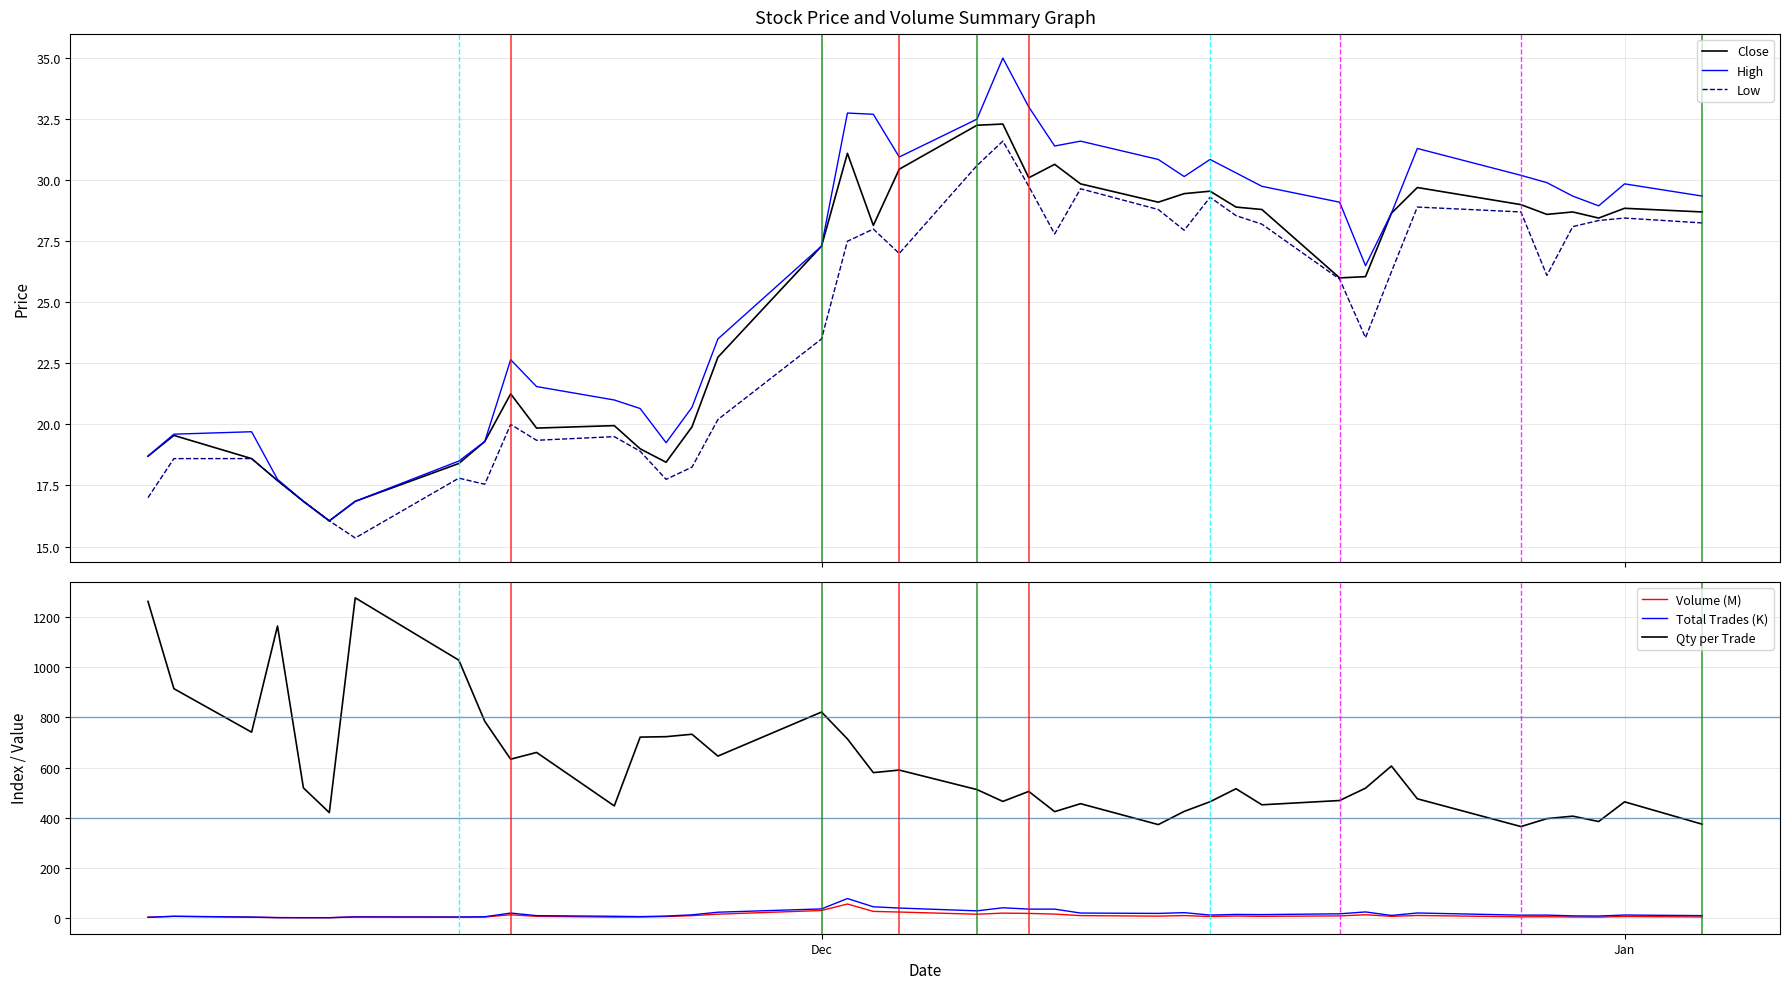

What is the maximum value for High?

35.0